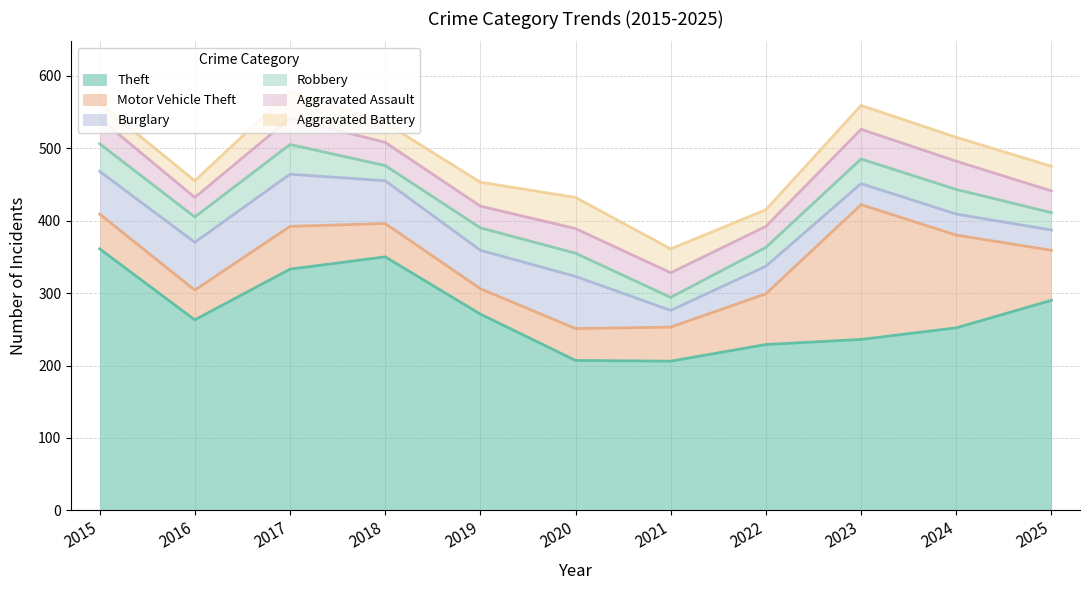

True or false: Theft and Robbery cross at least once.

False